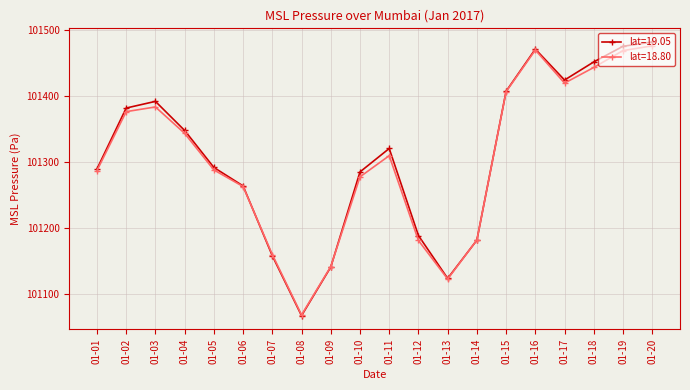

How many interior local valleys does the lat=18.80 series have?

3